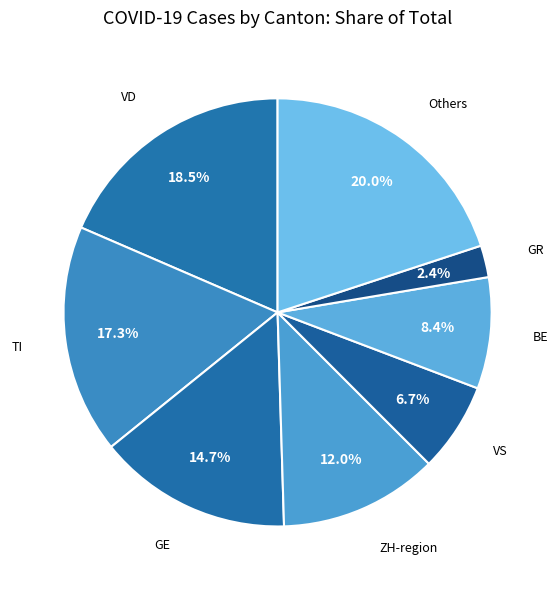

Count the number of slices in the pie.

8